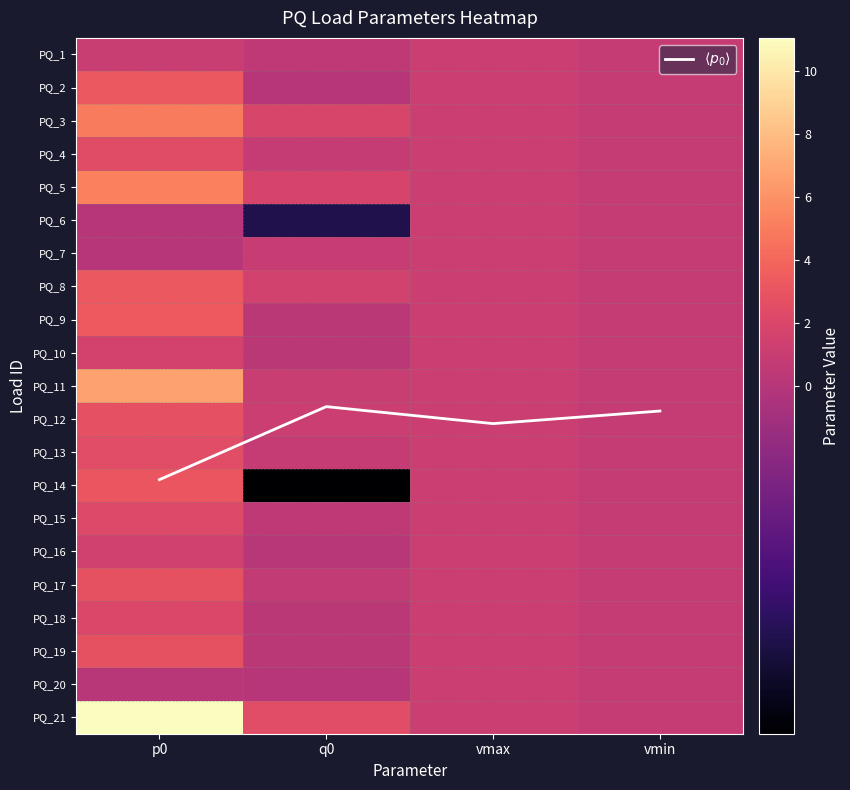

The value of PQ_16 at q0 is 0.0. True or false?

False